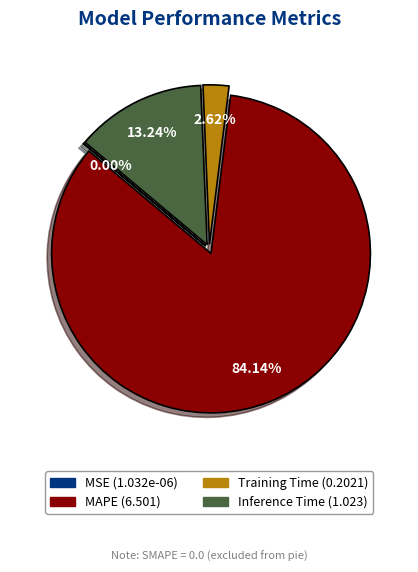

Between Training Time (0.2021) and MAPE (6.501), which is larger?

MAPE (6.501)